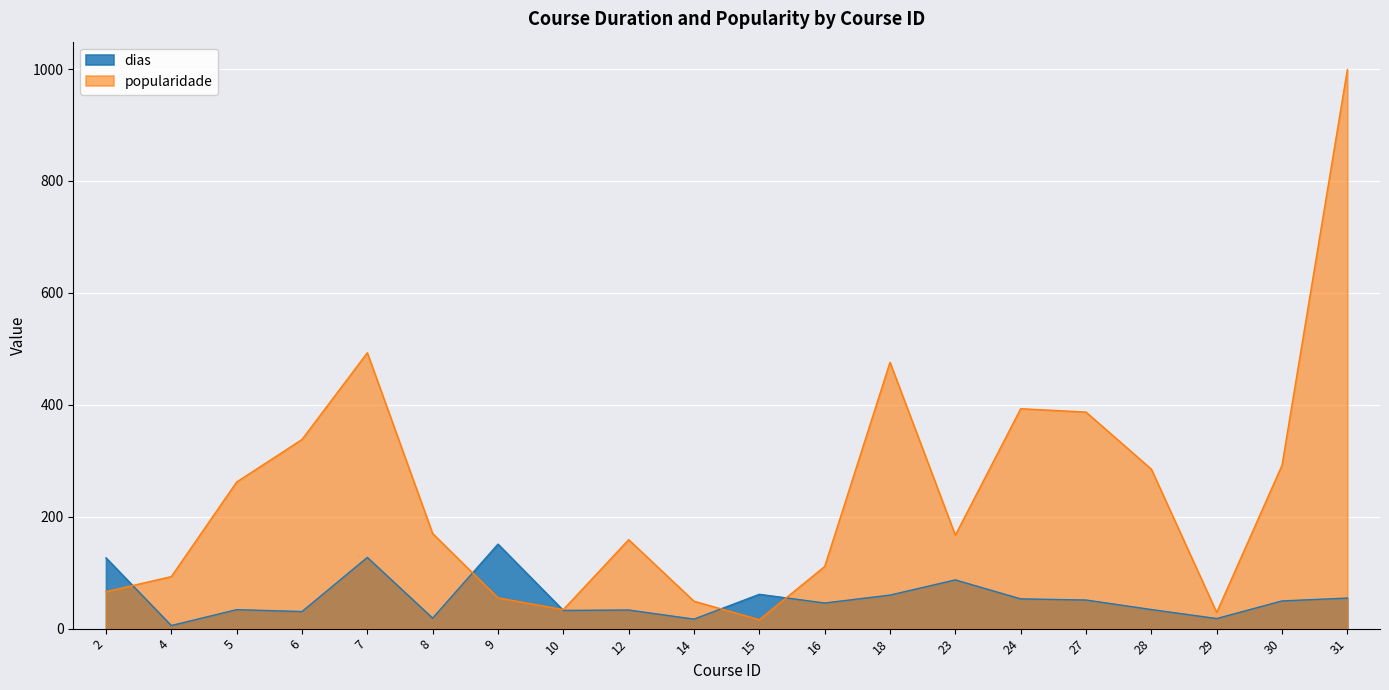

Read the dias value at 18.

59.9